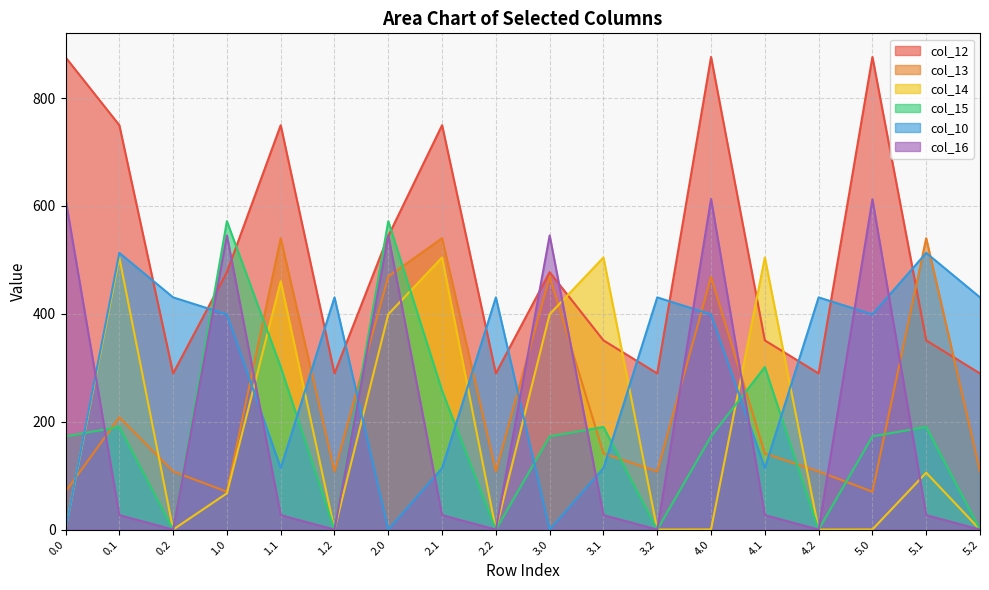

The value of col_15 at 0.2 is -226.4. True or false?

False